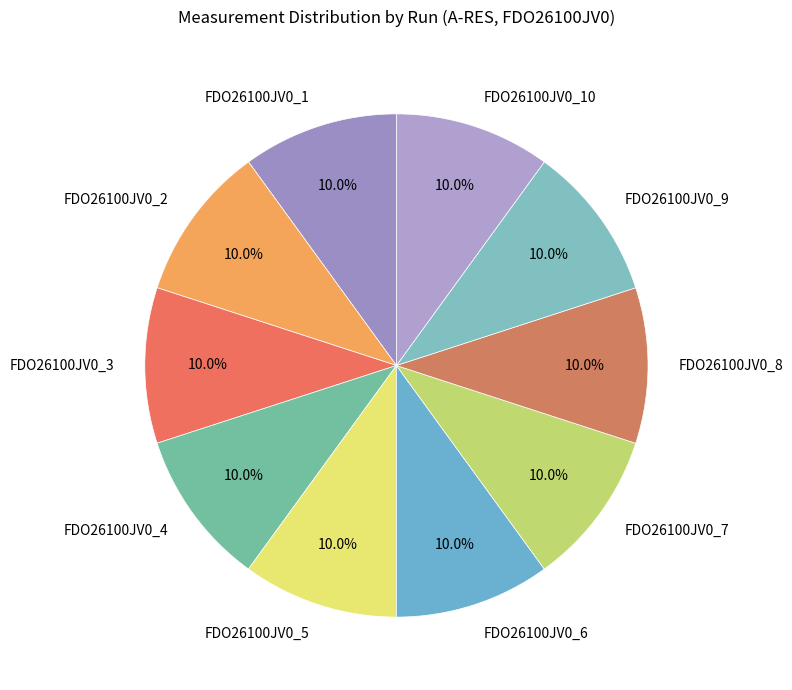

To the nearest percent, what percentage of the pie is FDO26100JV0_1?

10%